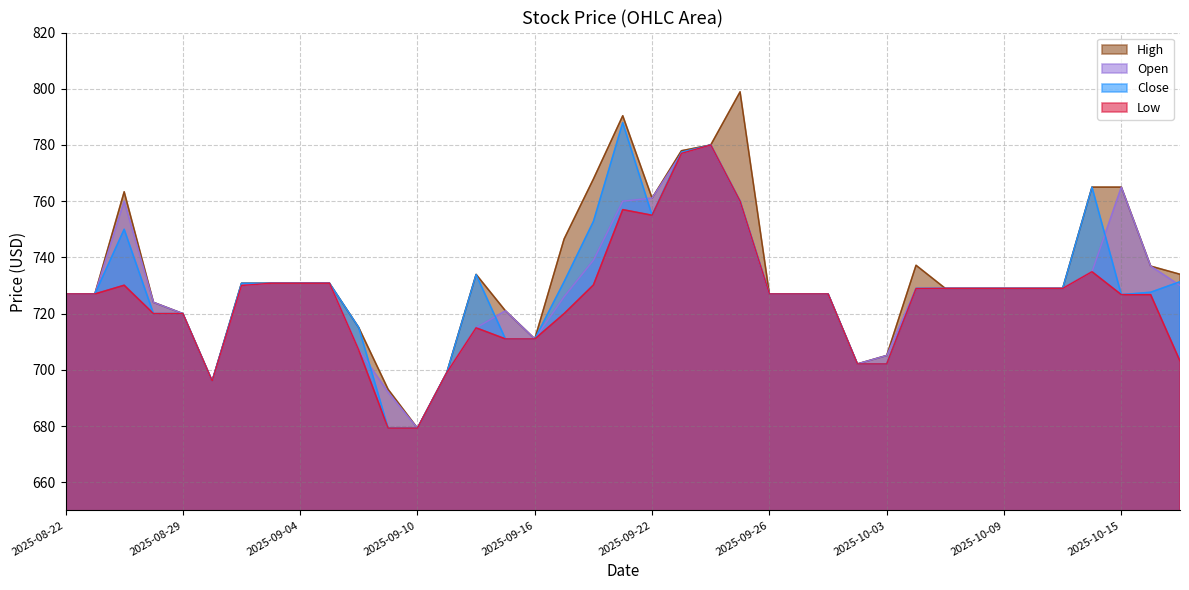

At which category does Low reach its first local valley?

2025-09-01